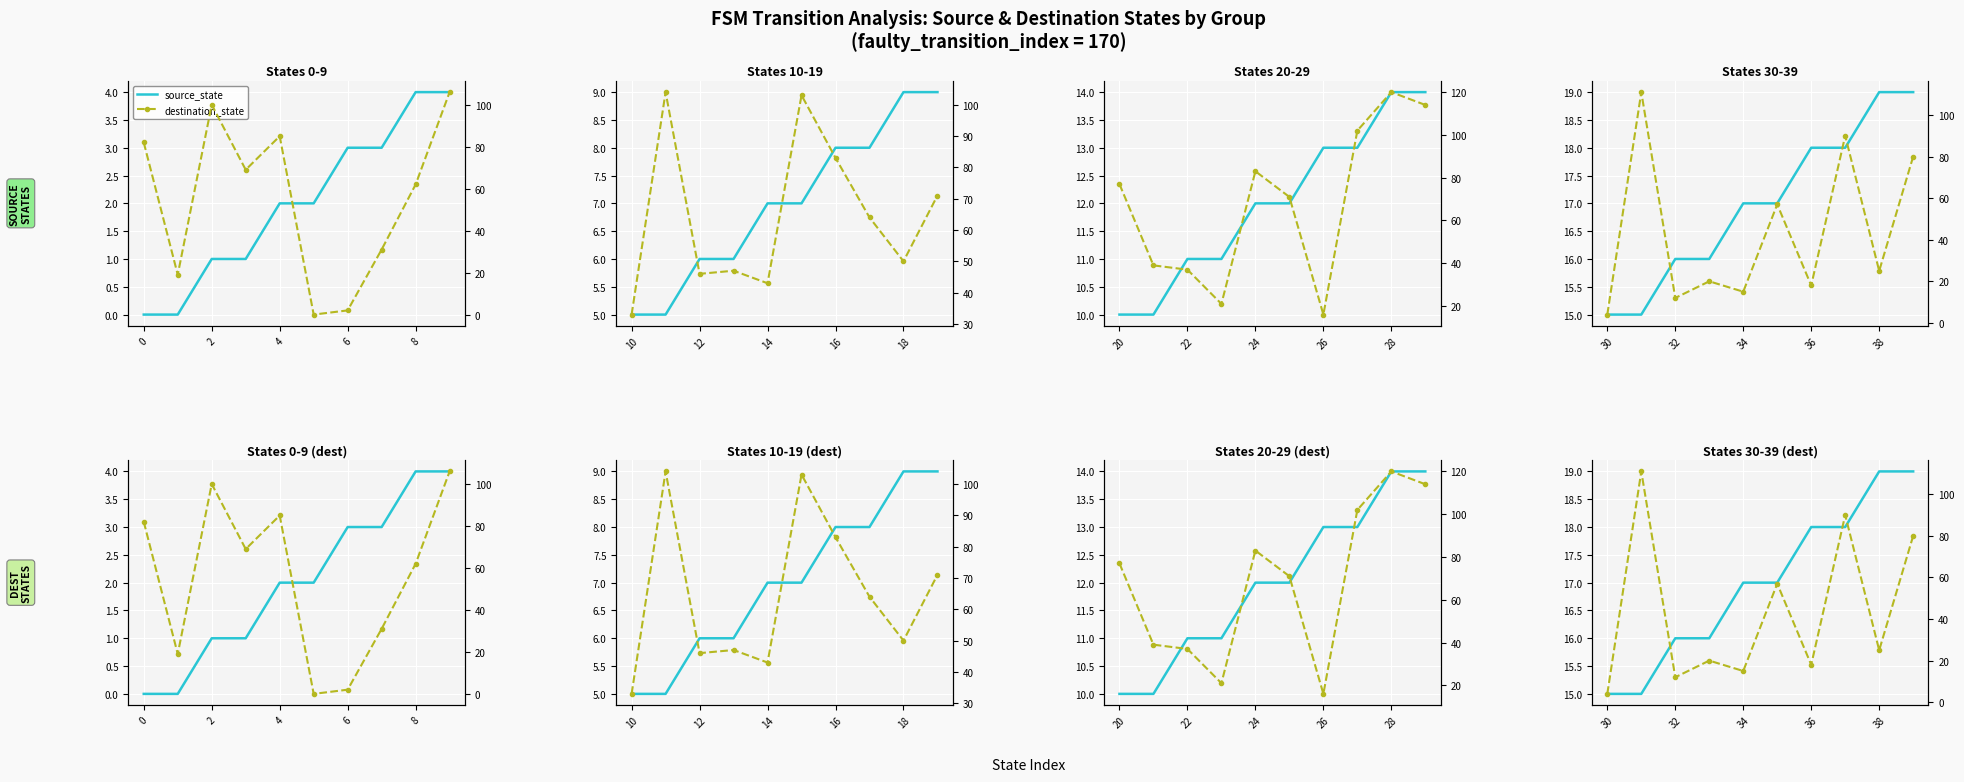

How many source_state values are between 16 and 18?

6